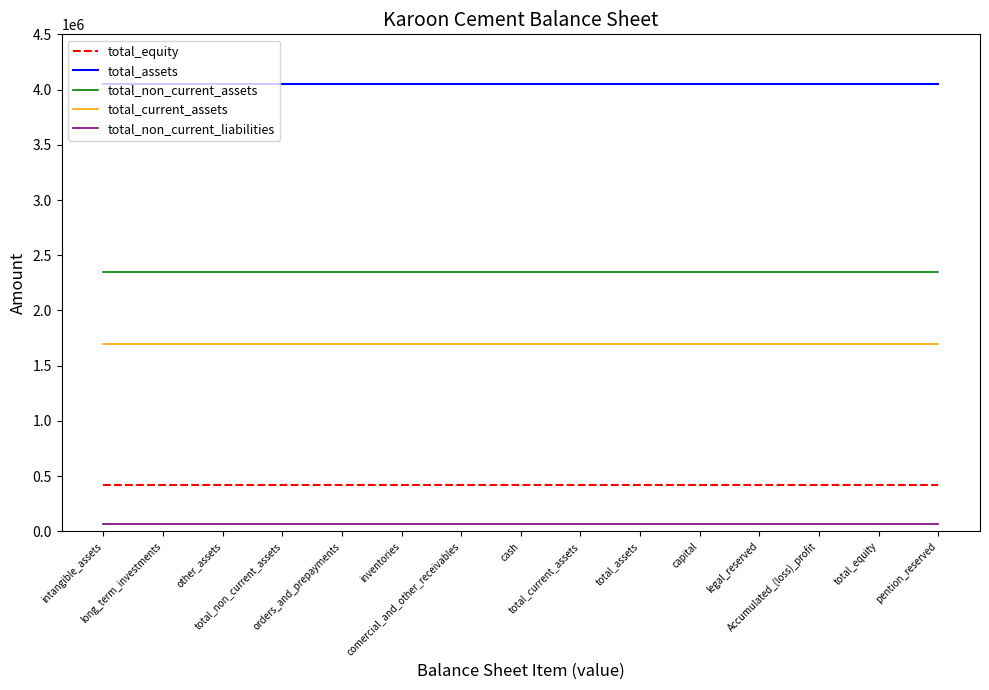

Is the value of total_assets at total_assets greater than the value of total_current_assets at cash?

Yes